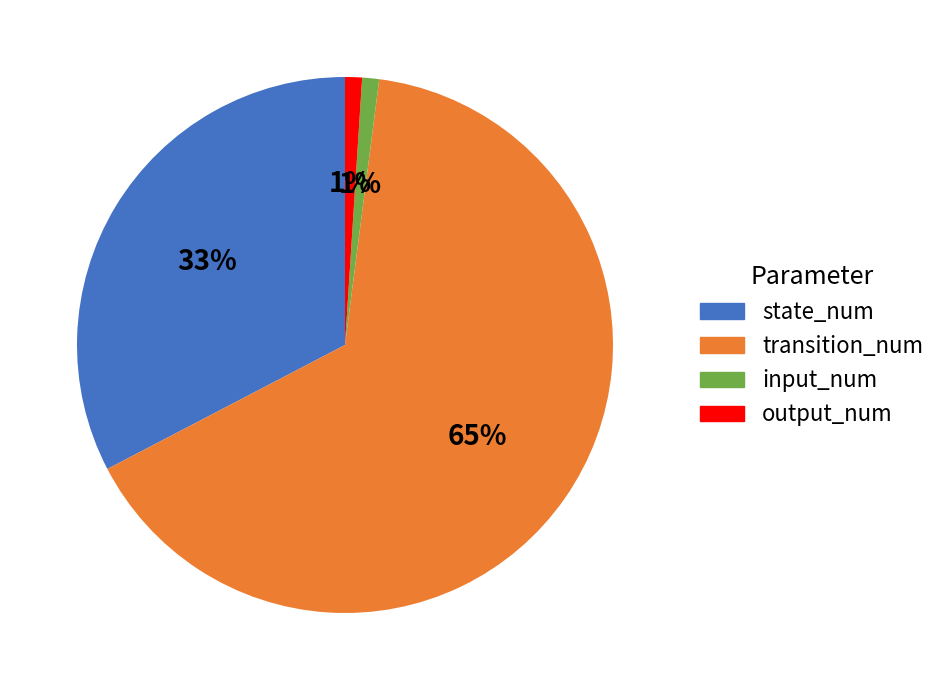

Which slice is the largest?

transition_num